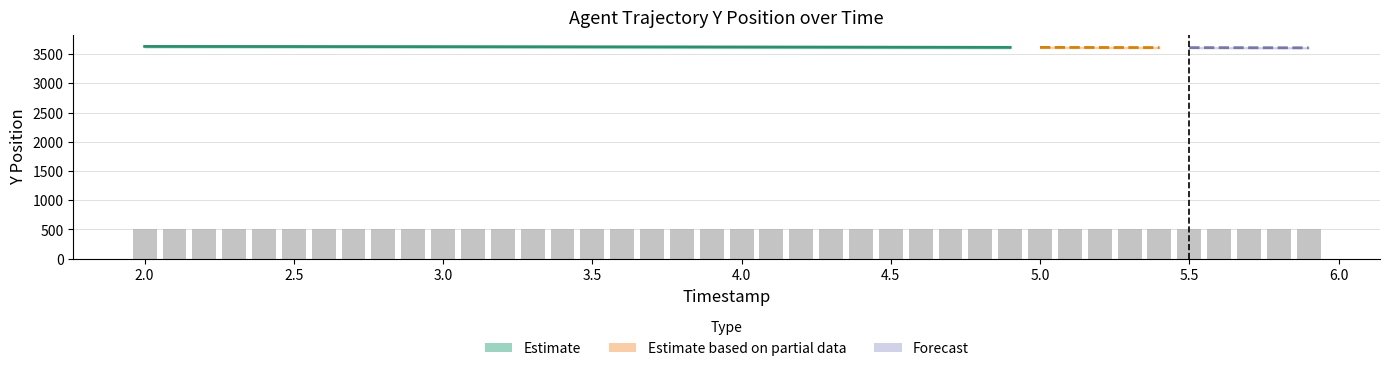

Which has a higher value, 2.5 or 5.5?

5.5